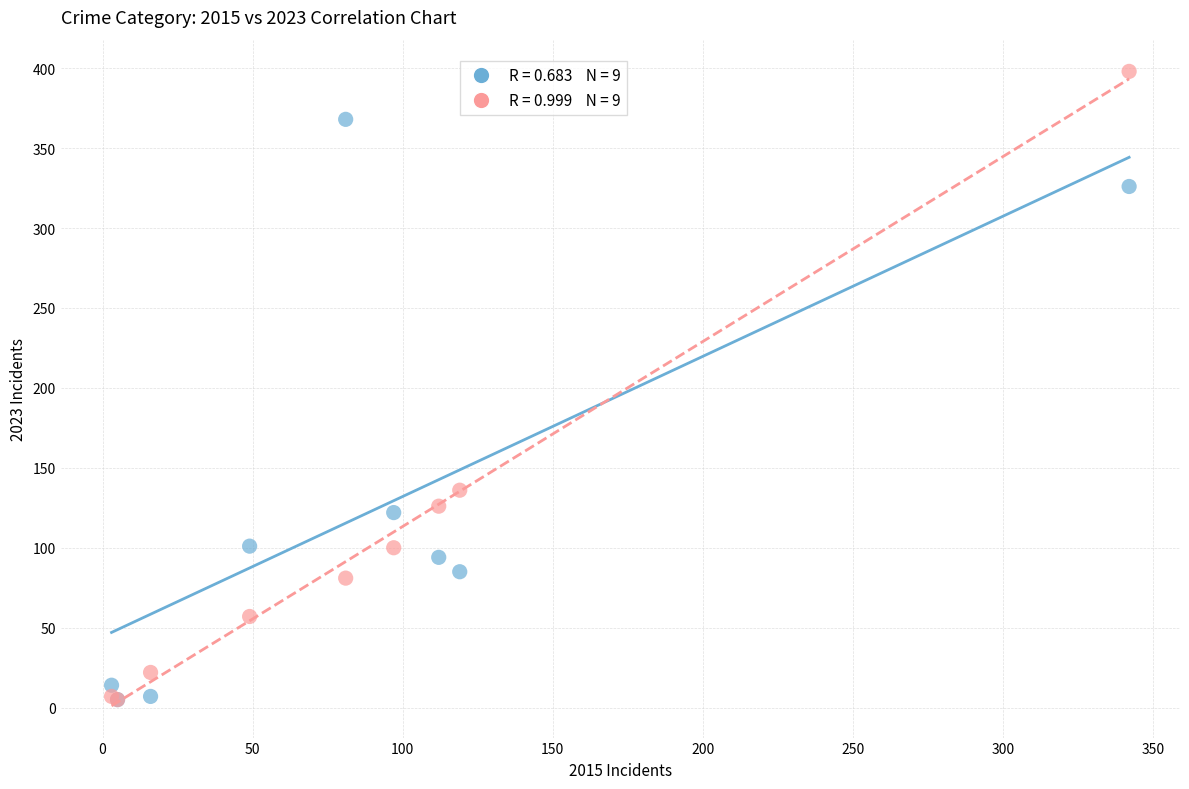

Across all series, what Y value is closest to 201?

136